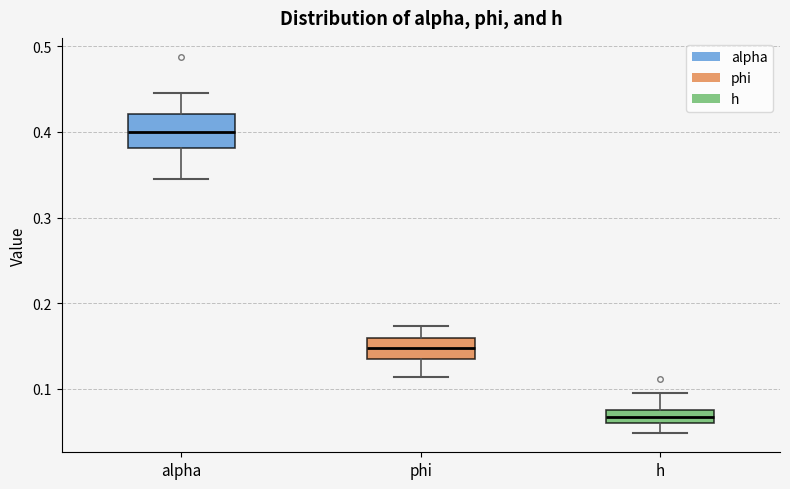

Comparing the boxes themselves (not the whiskers), which one is the tallest?

alpha